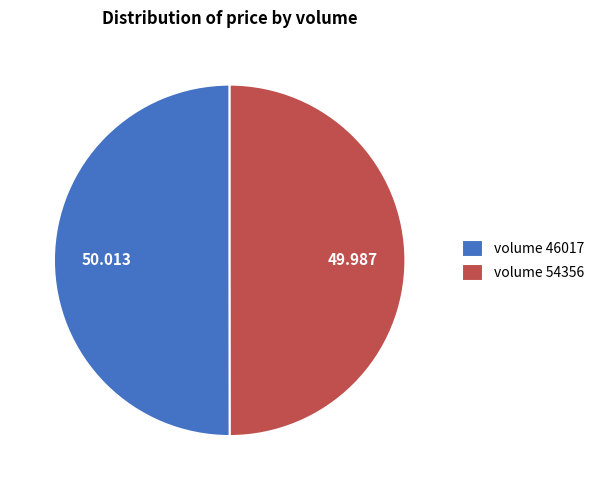

Is the sum of volume 54356 and volume 46017 greater than half?

Yes